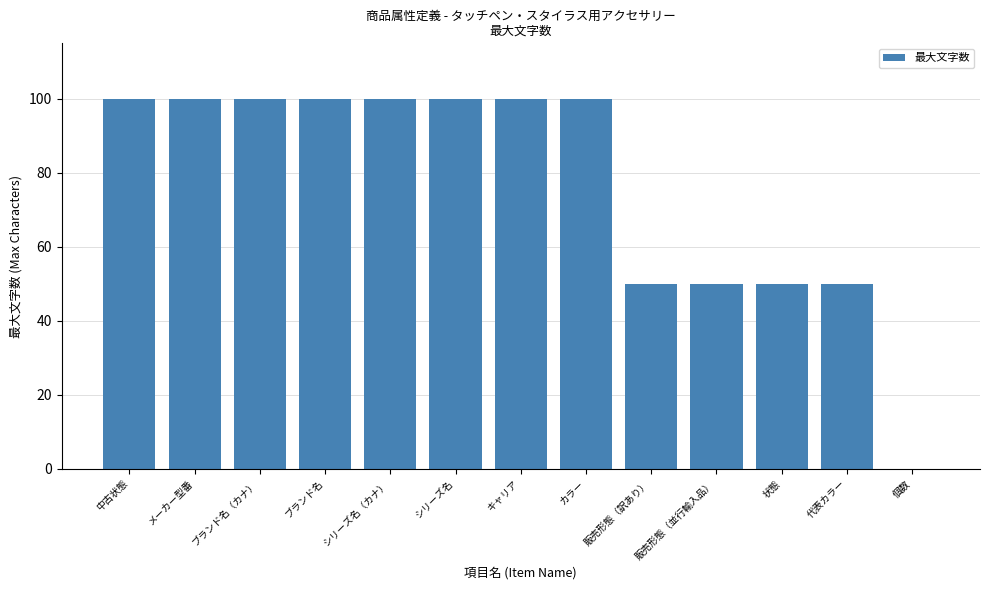

What is the approximate value at カラー?

100